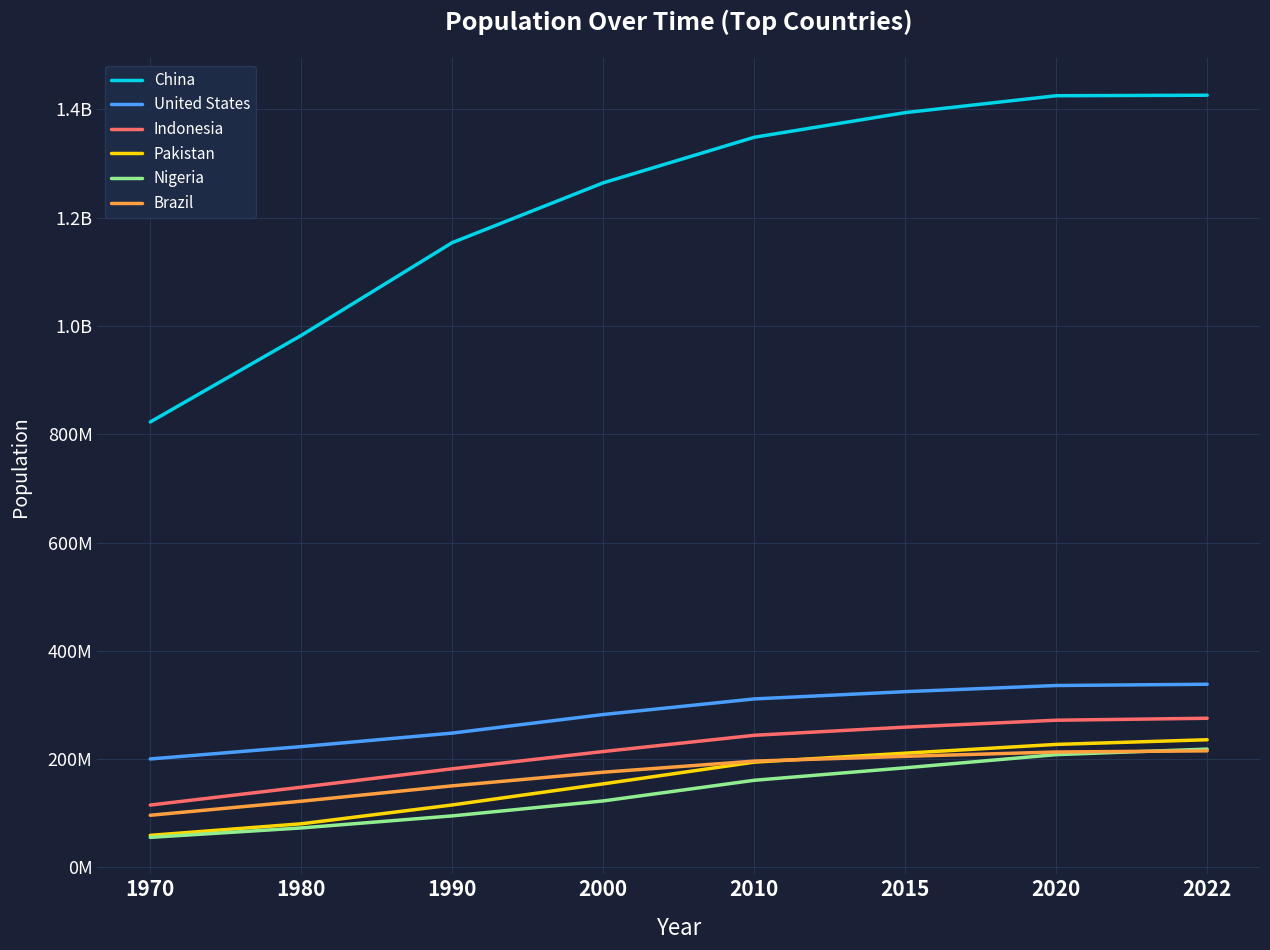

What is the minimum value shown in the chart?

55569264